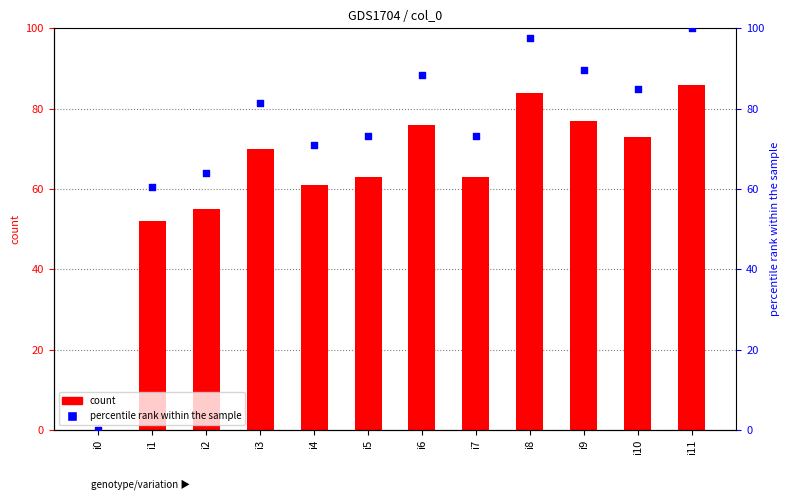

Is the value of col_1 at i1 greater than the value of percentile rank within the sample at i8?

No